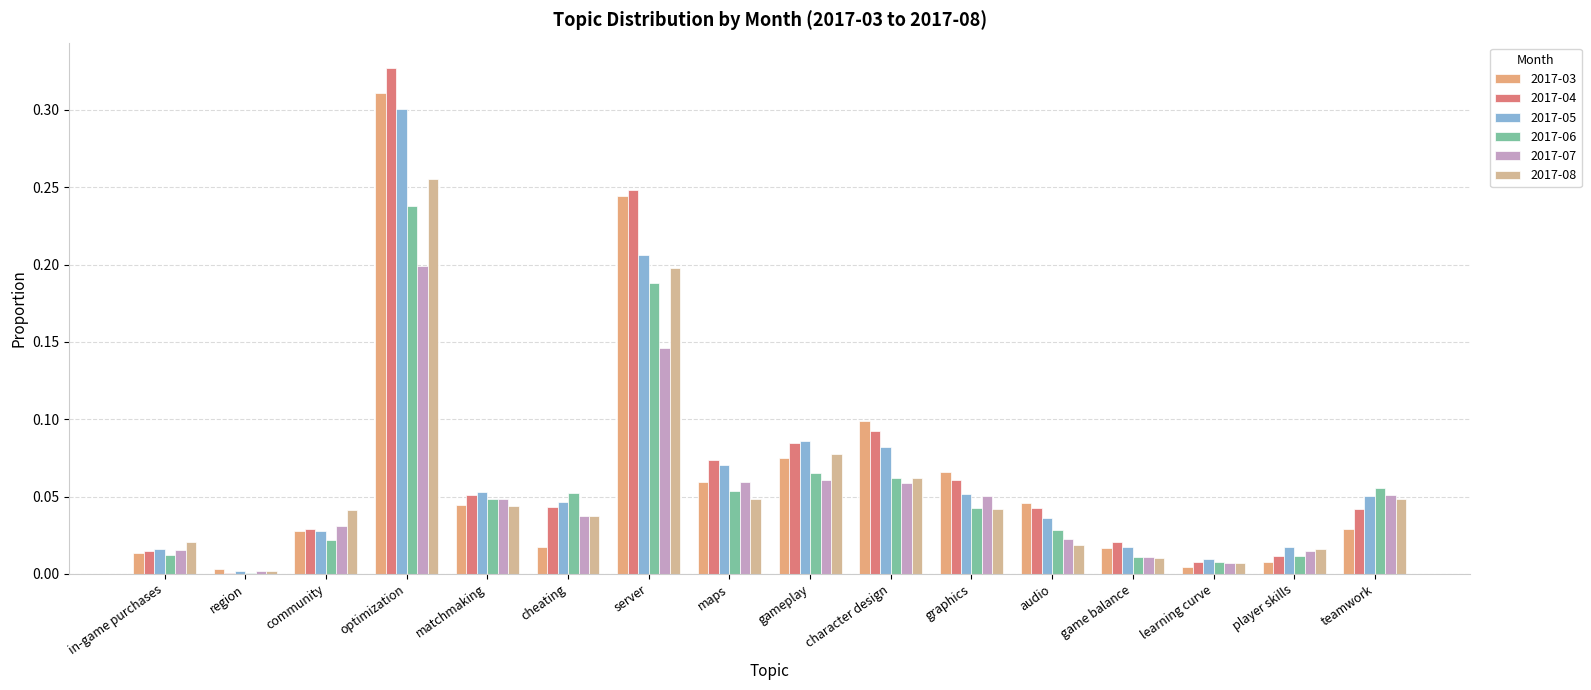

What is the sum of all 2017-07 values?

0.8